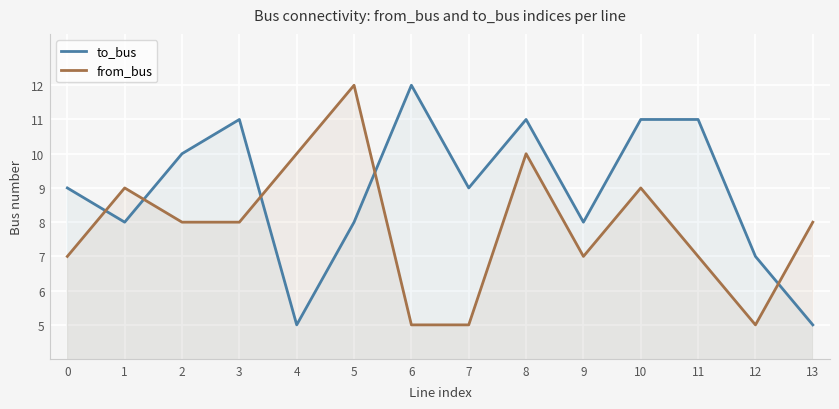

Is the value of from_bus at 6 greater than the value of to_bus at 6?

No